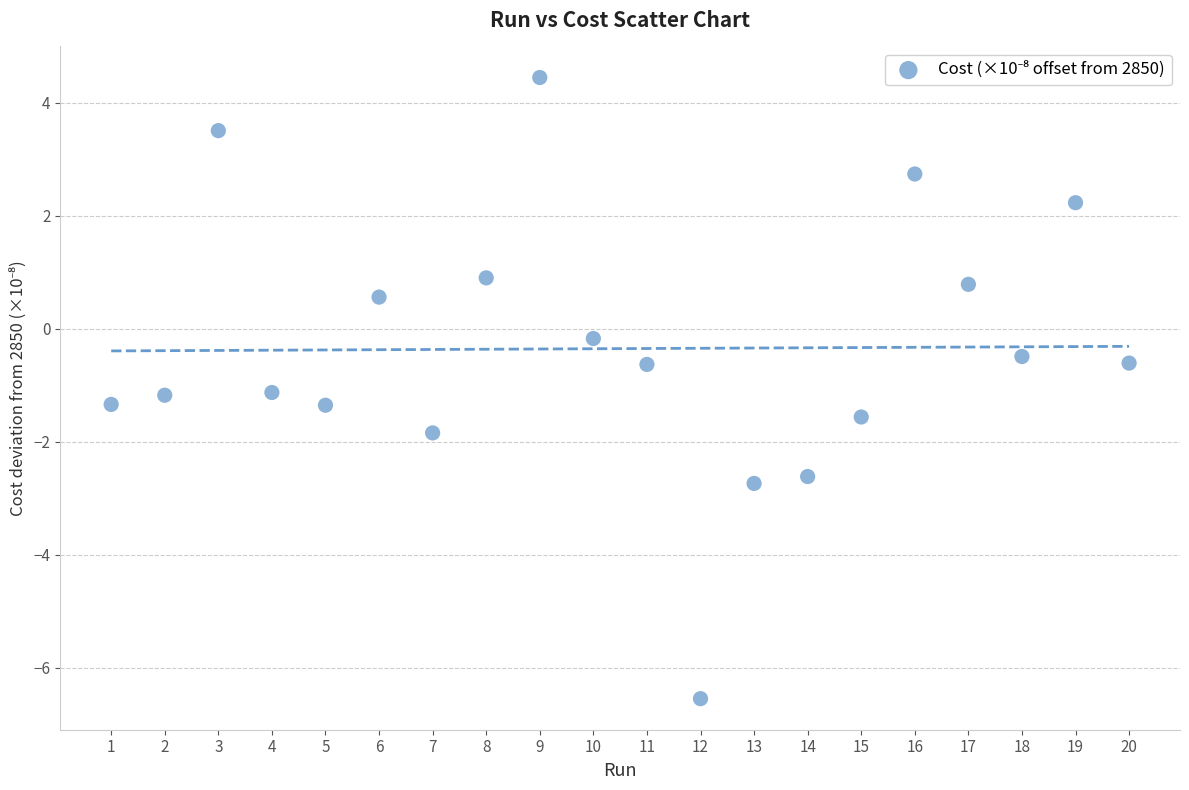

What is the range of Y values (max minus min)?

11.0